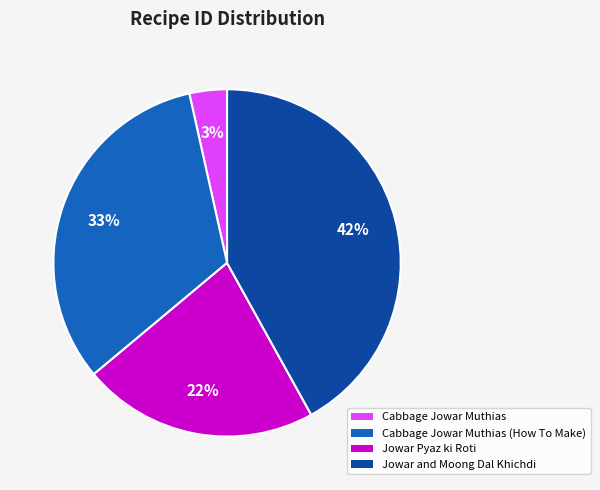

Count the number of slices in the pie.

4